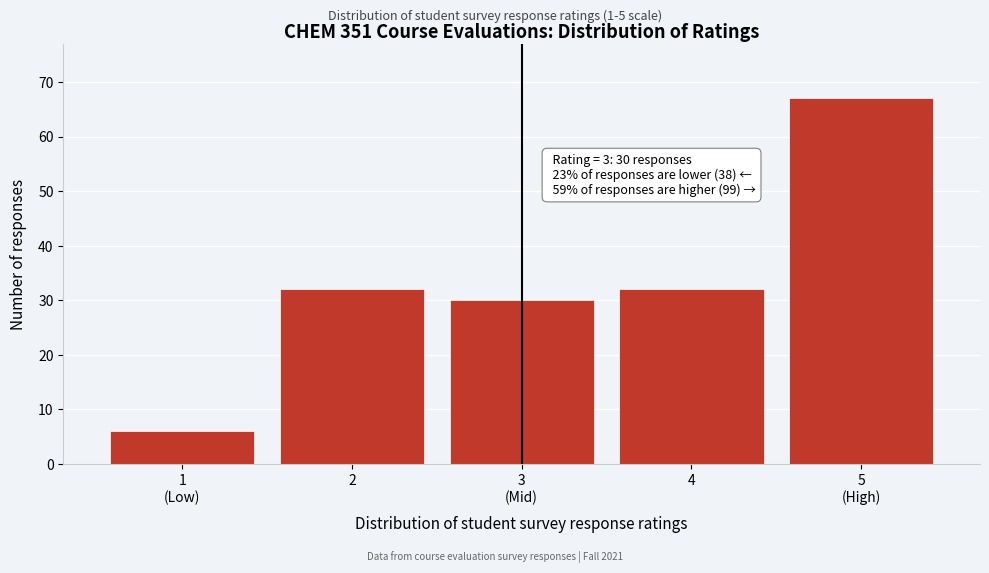

Reading left to right, what are all the values shown in this chart?

6	32	30	32	67